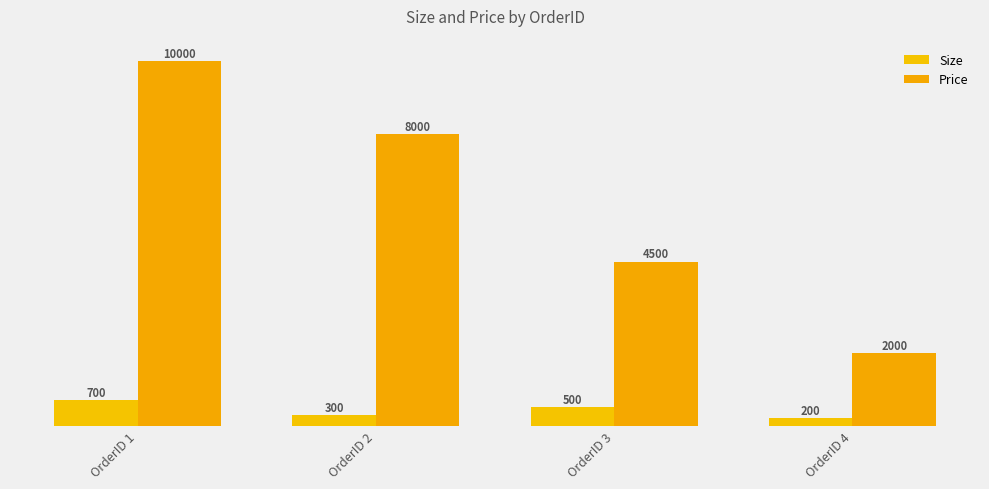

Which has a higher value, OrderID 3 or OrderID 2?

OrderID 3